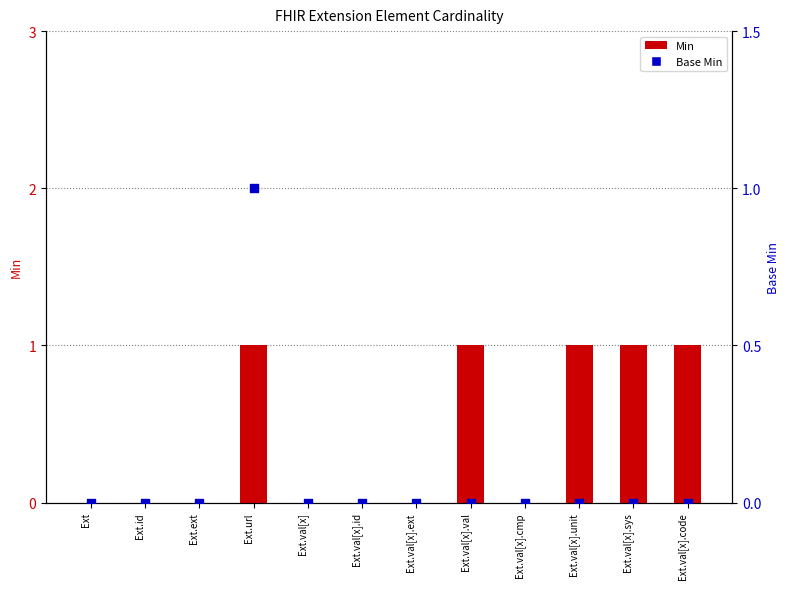

What are all the series names shown in the legend?

Min, Base Min